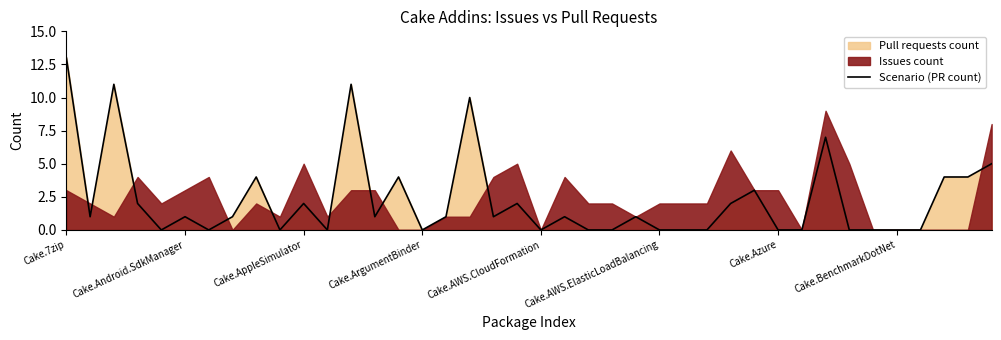

What is the ratio of the value at 38 to the value at 14?

1.0